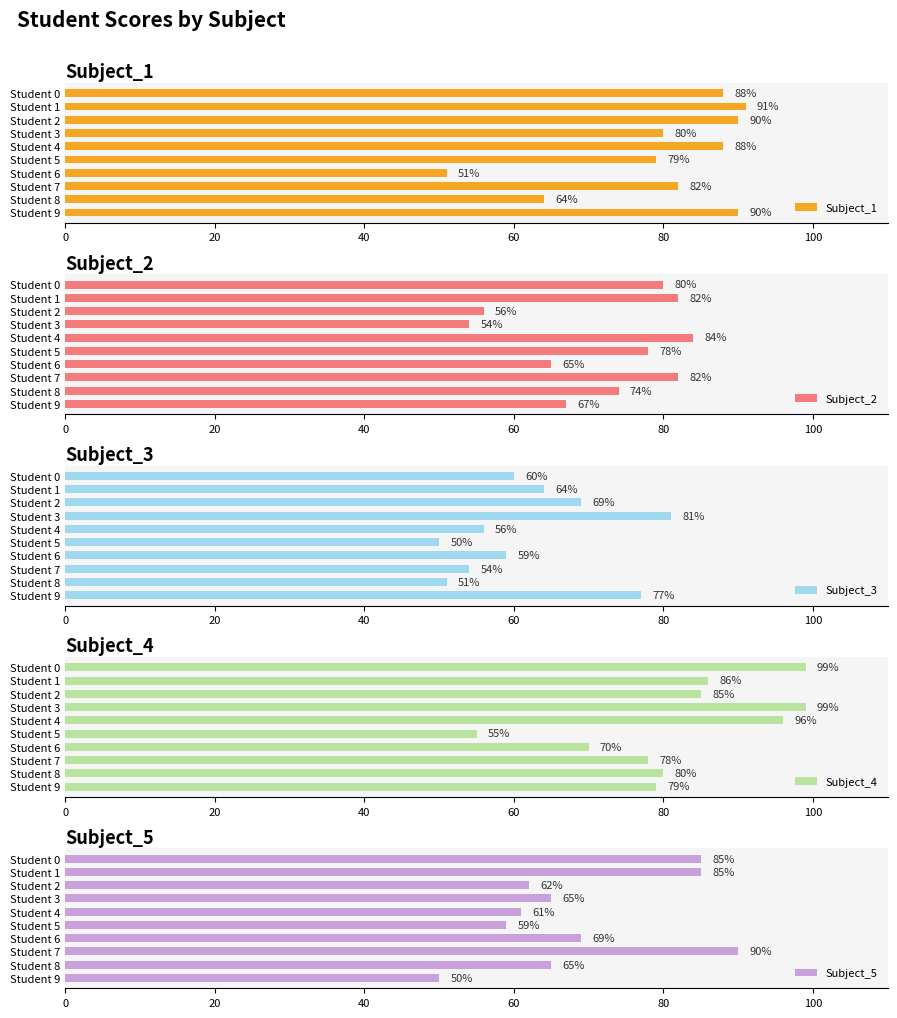

What is the highest value of the Subject_3 series?

81